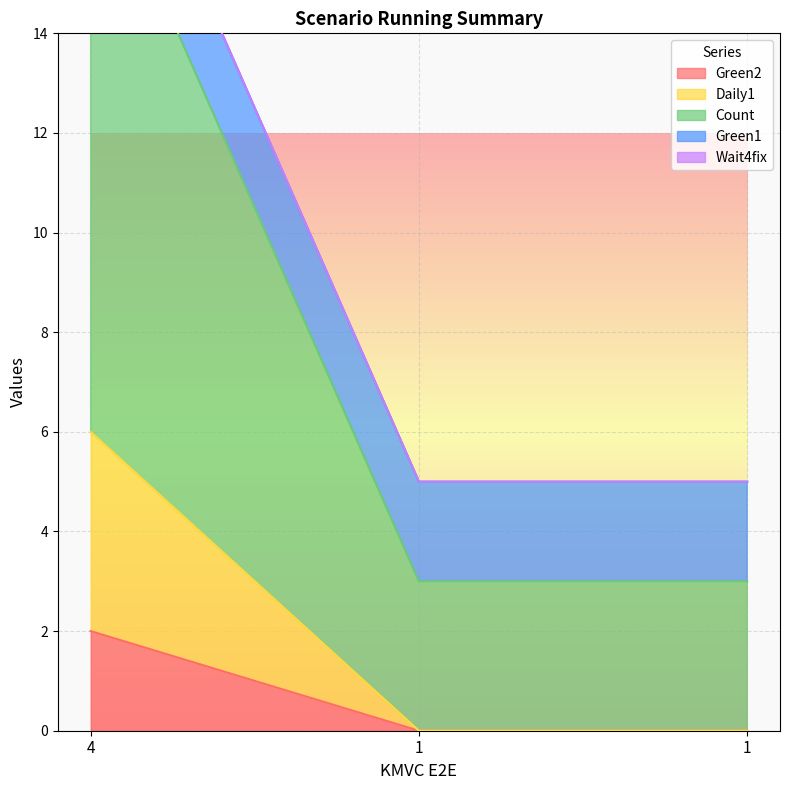

Is it true that Daily1 equals -3 at 1?

False